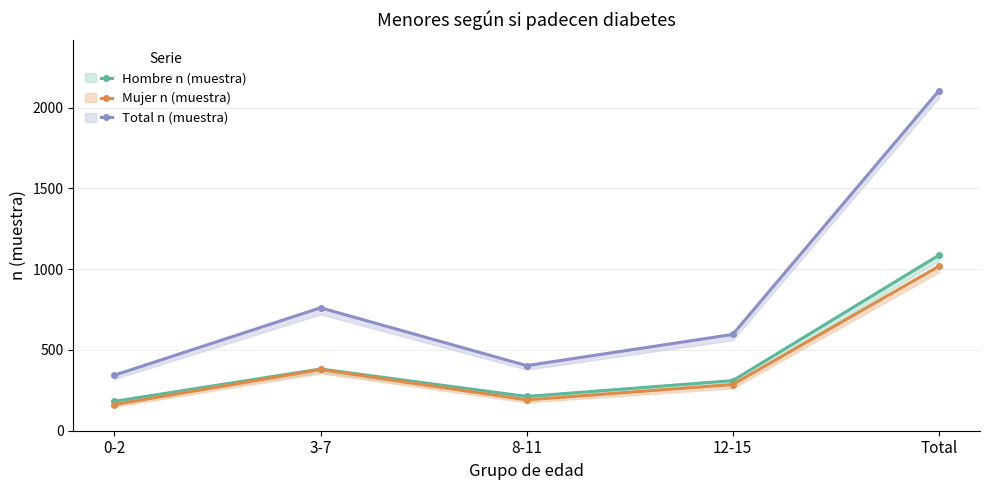

How many data points in Total n (muestra) are above 596?

2